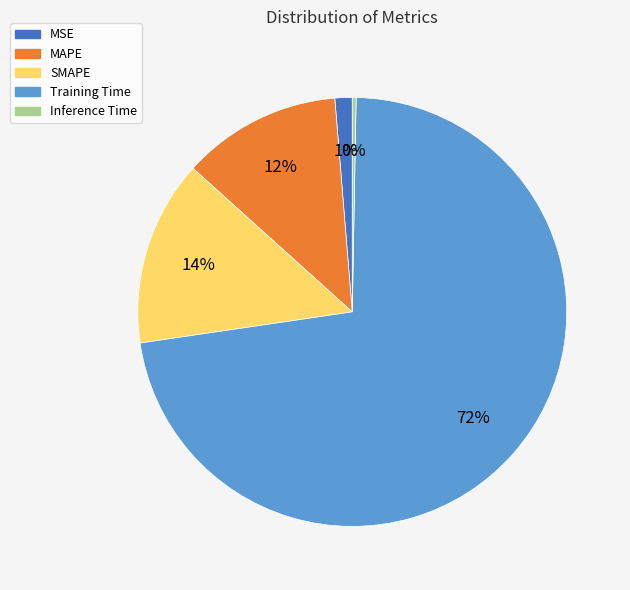

Which slice is the smallest?

Inference Time